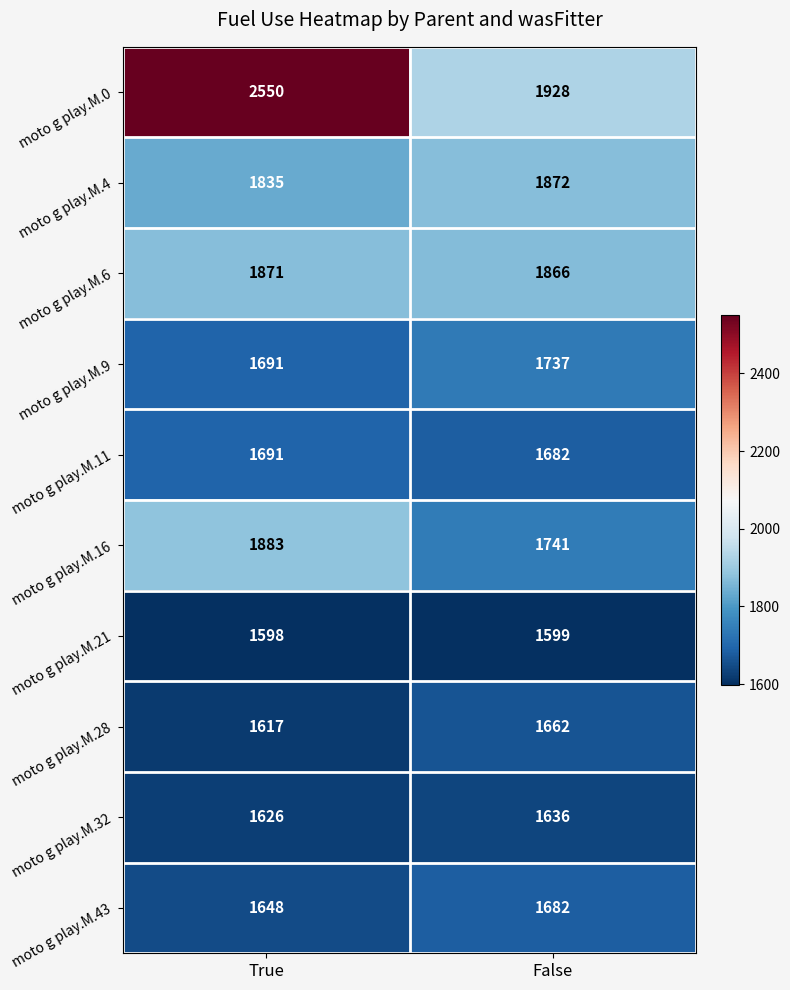

Is it true that moto g play.M.11 equals 2652 at True?

False